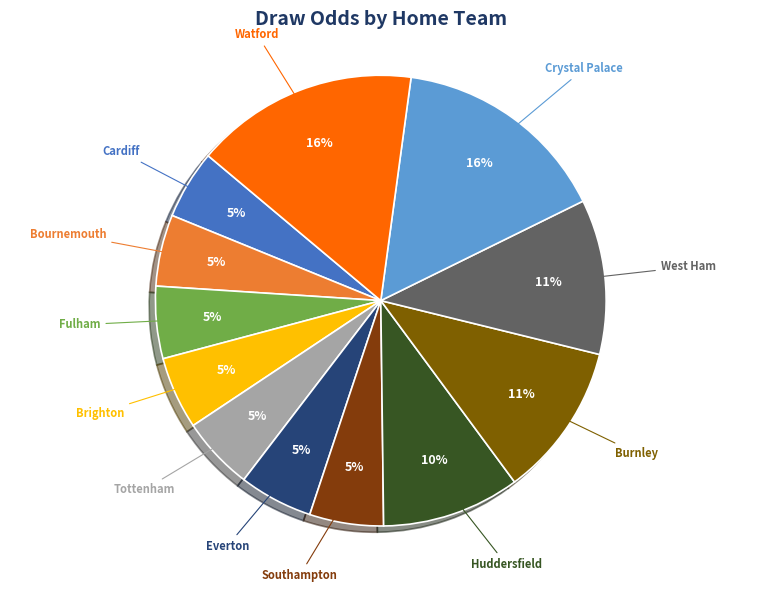

Do Brighton and Everton together represent more than half of the pie?

No